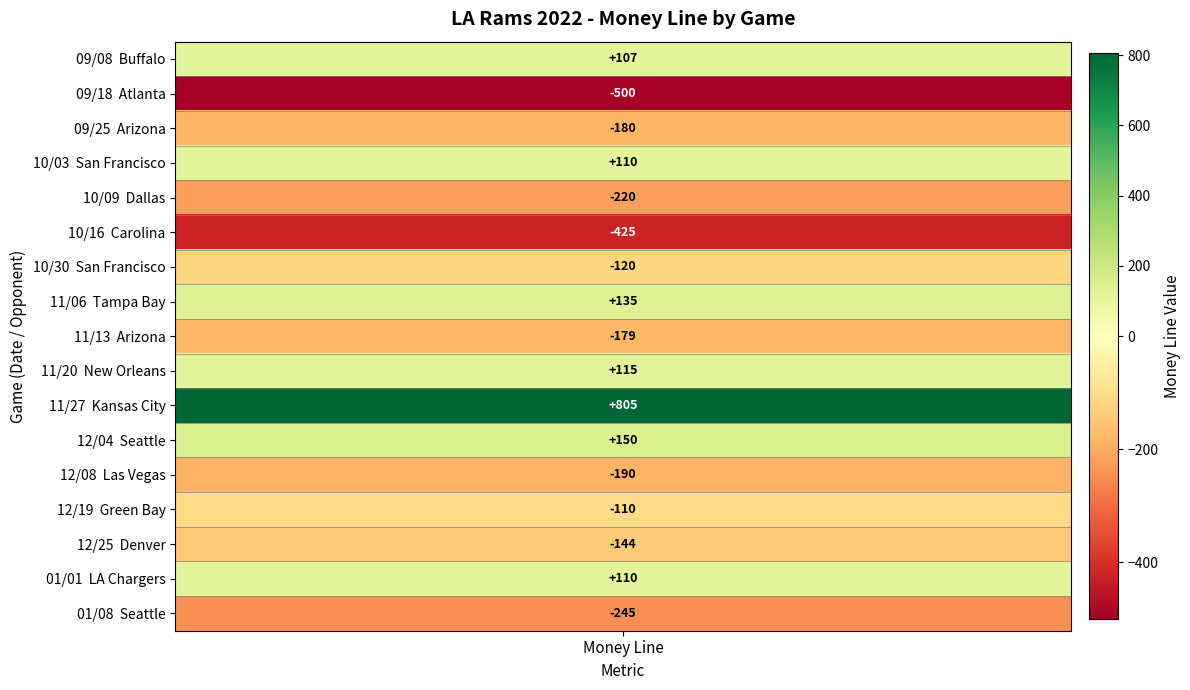

What is the minimum value shown in the chart?

-500